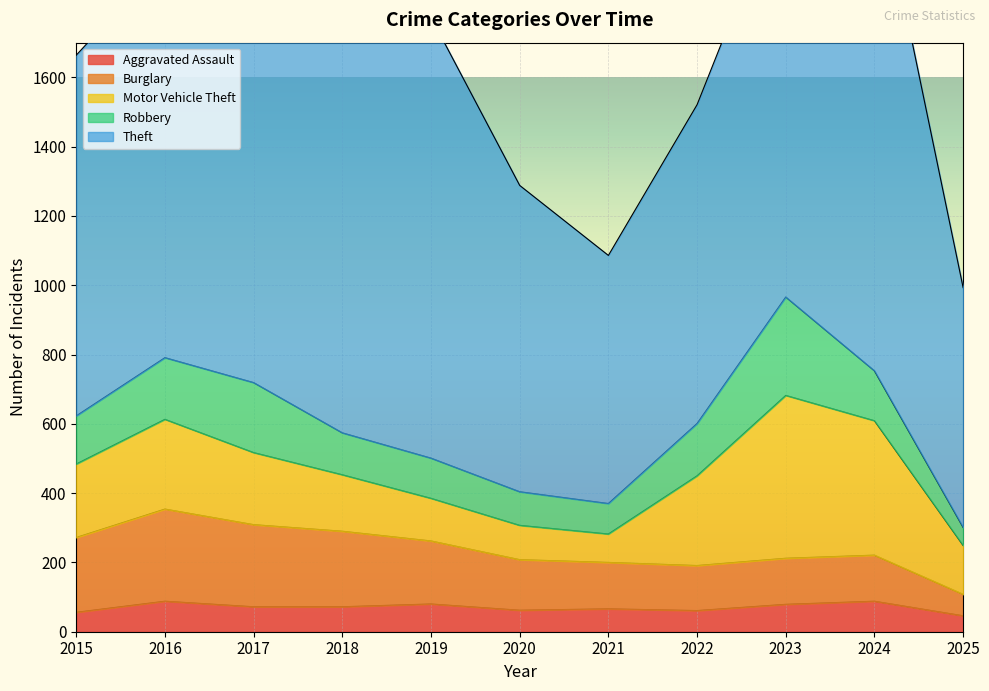

In Motor Vehicle Theft, how many points are lower than both neighbors (excluding endpoints)?

1